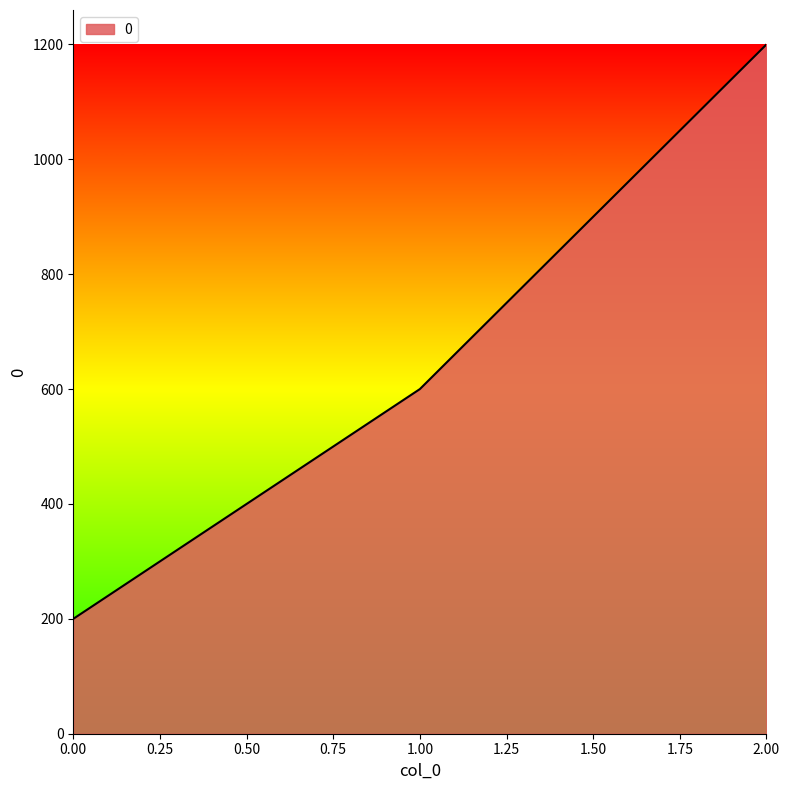

Which category has the highest value across all series?

2.00